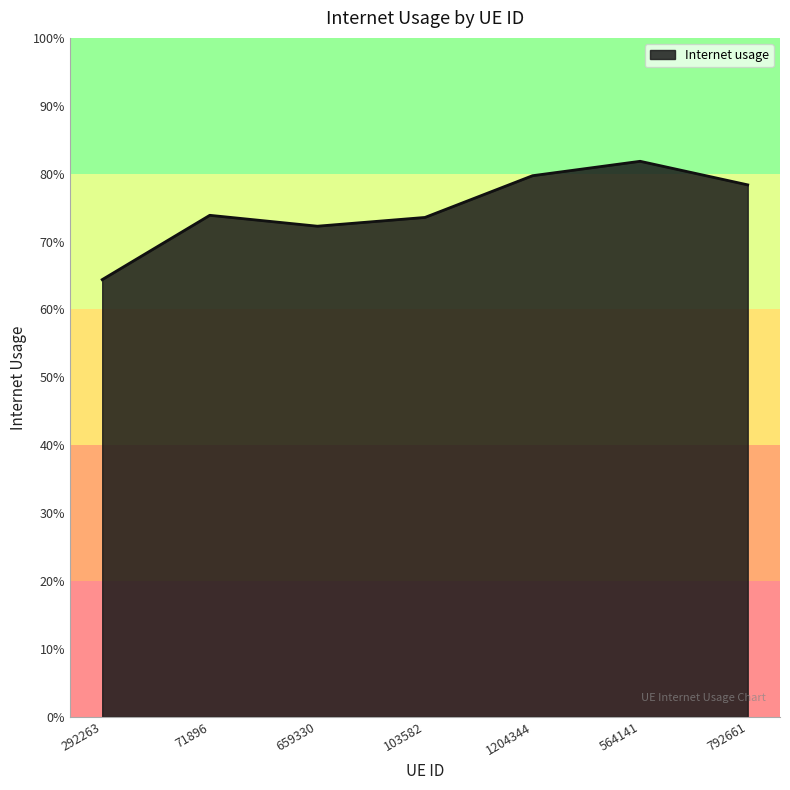

Is this an area chart (filled region under the line)?

Yes